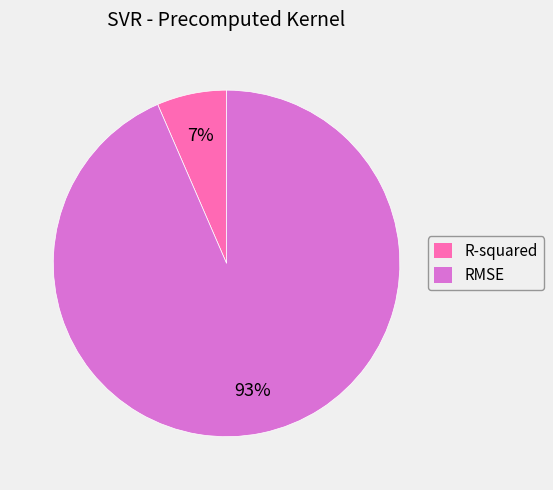

Which has a higher value, R-squared or RMSE?

RMSE